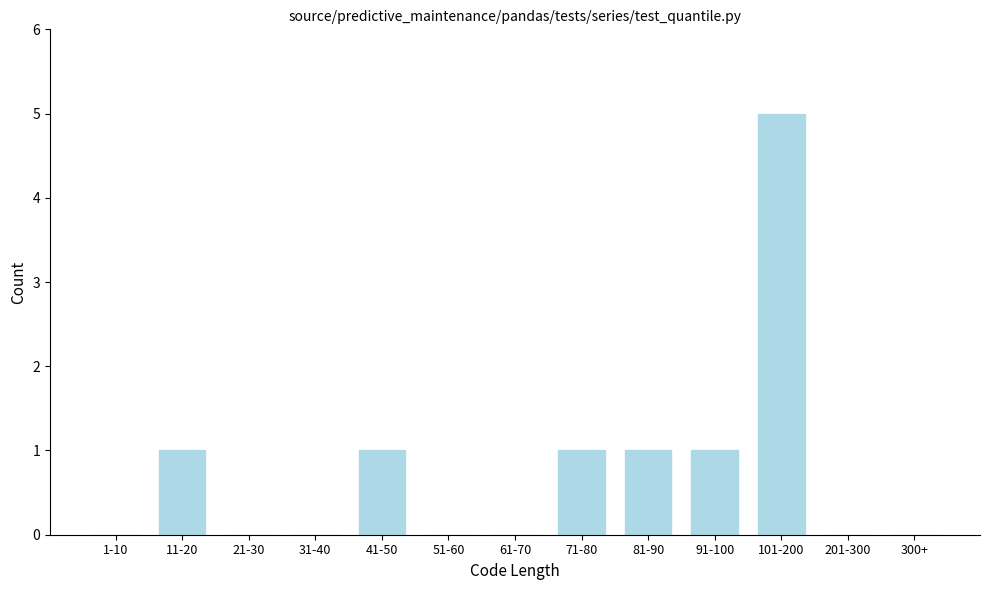

Reading left to right, extract all data points from this chart.

1-10=0	11-20=1	21-30=0	31-40=0	41-50=1	51-60=0	61-70=0	71-80=1	81-90=1	91-100=1	101-200=5	201-300=0	300+=0